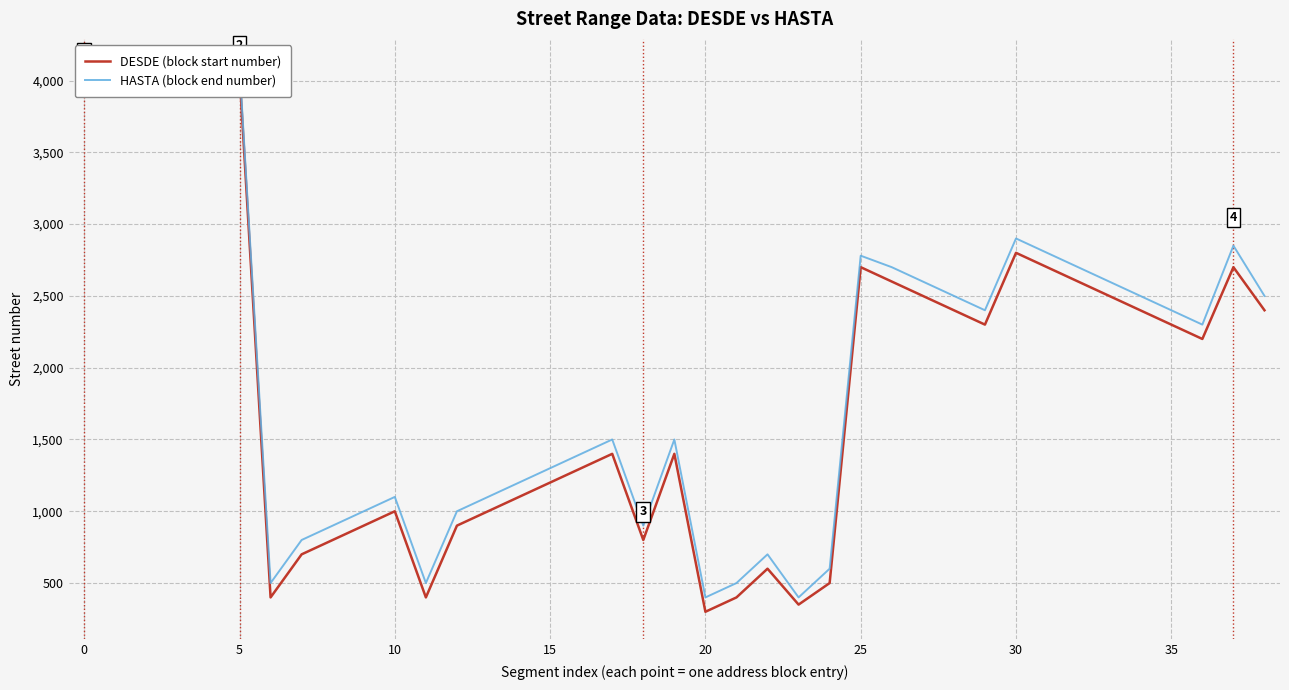

What is the difference between the maximum and second lowest values in the DESDE (block start number) series?

3700